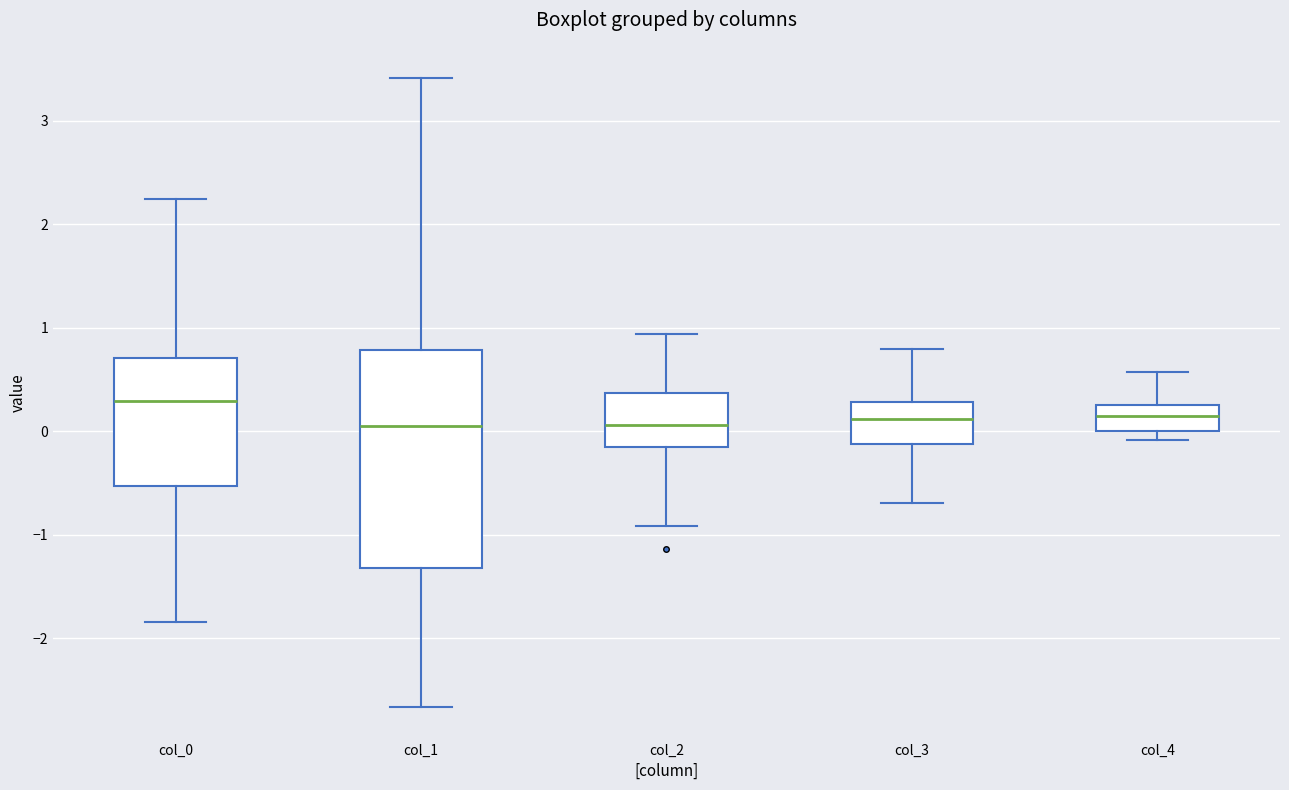

Which box is the tallest, from its lower edge to its upper edge?

col_1